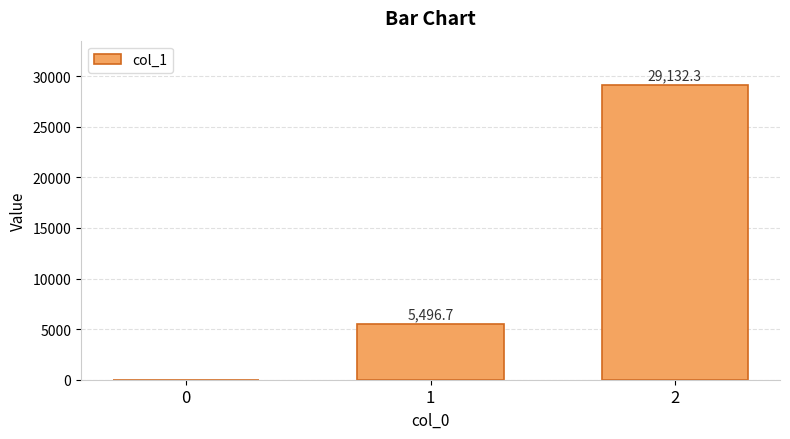

What is the sum of all values?

34629.0